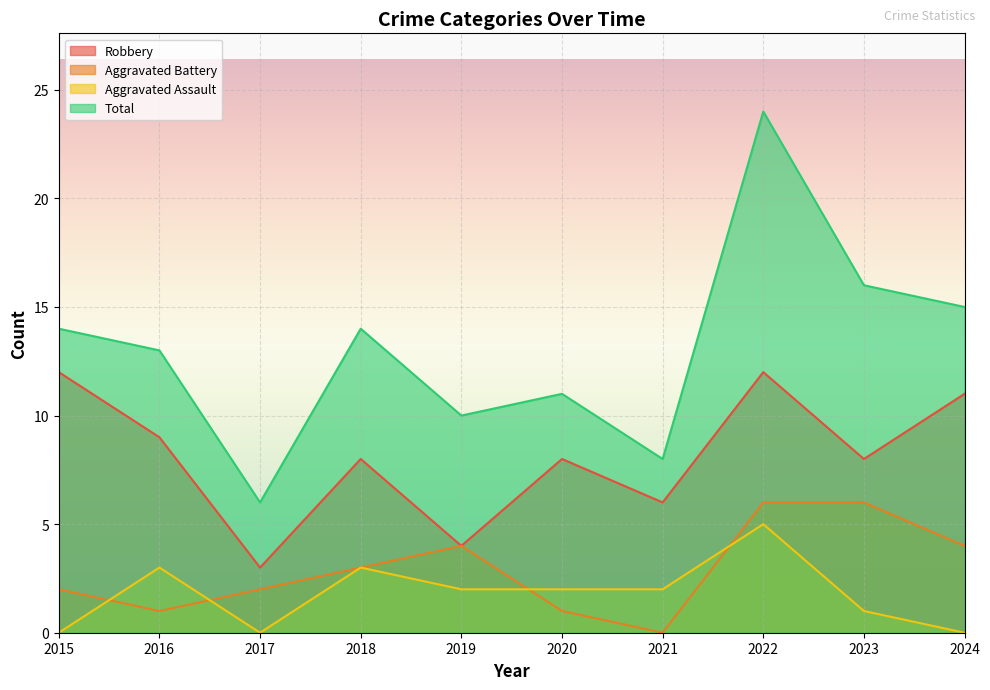

Is it true that Total equals 4 at 2018?

False